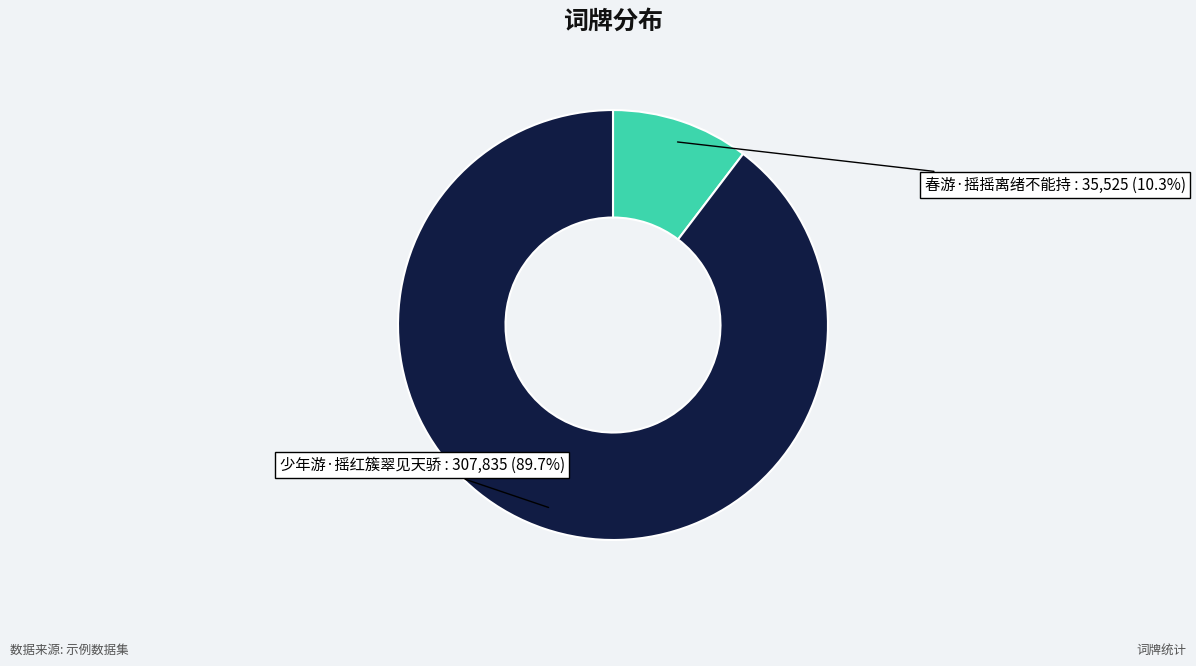

How many slices are in this pie chart?

2